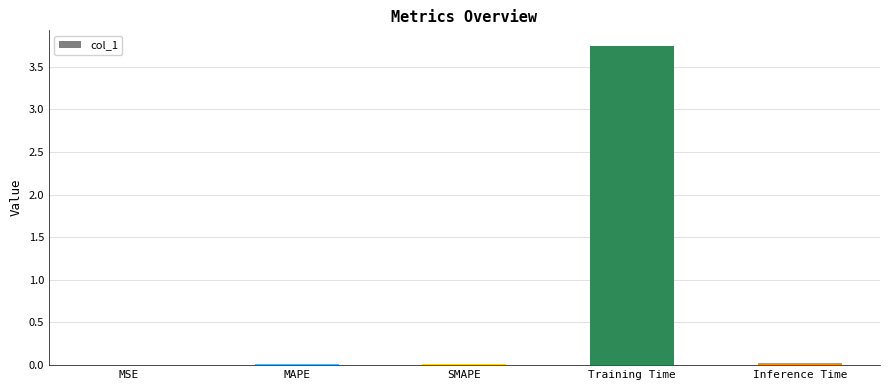

What is the maximum value shown in the chart?

3.7